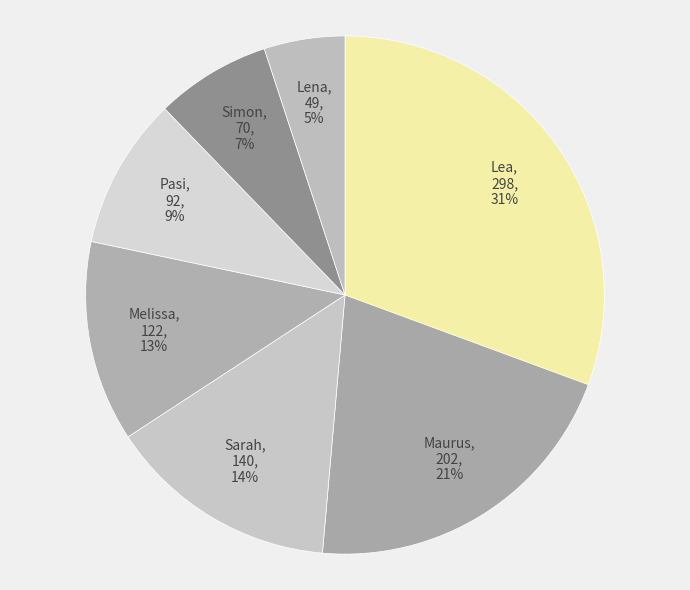

How many slices are in this pie chart?

7